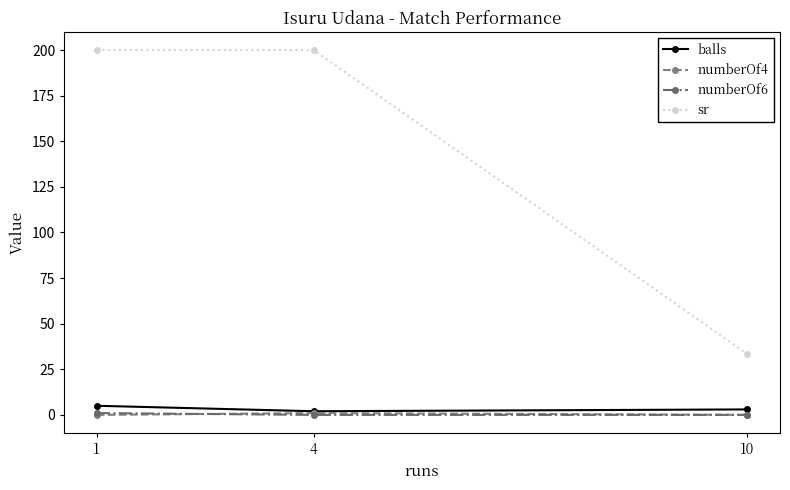

What is the highest value of the numberOf4 series?

1.0